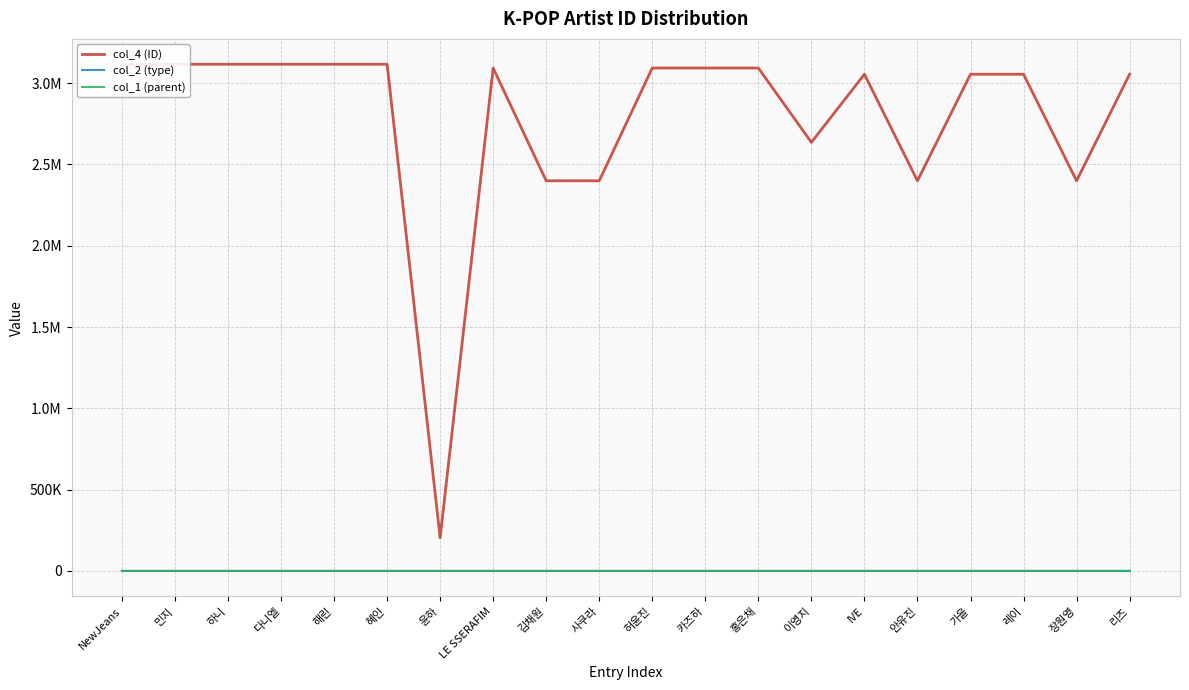

Is this an area chart (filled region under the line)?

No